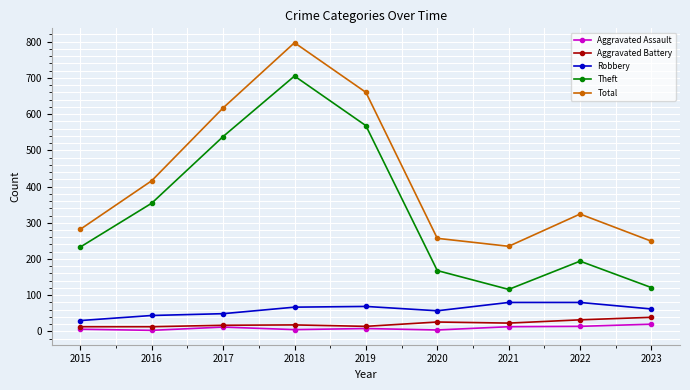

The Aggravated Assault series shows 3 at 2016. True or false?

True